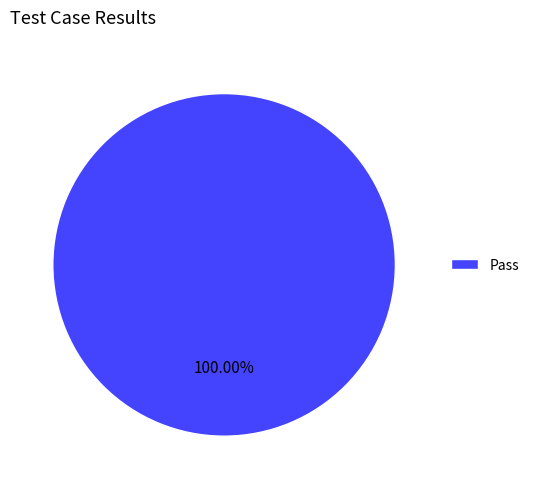

Rank the categories by value from highest to lowest.

Pass